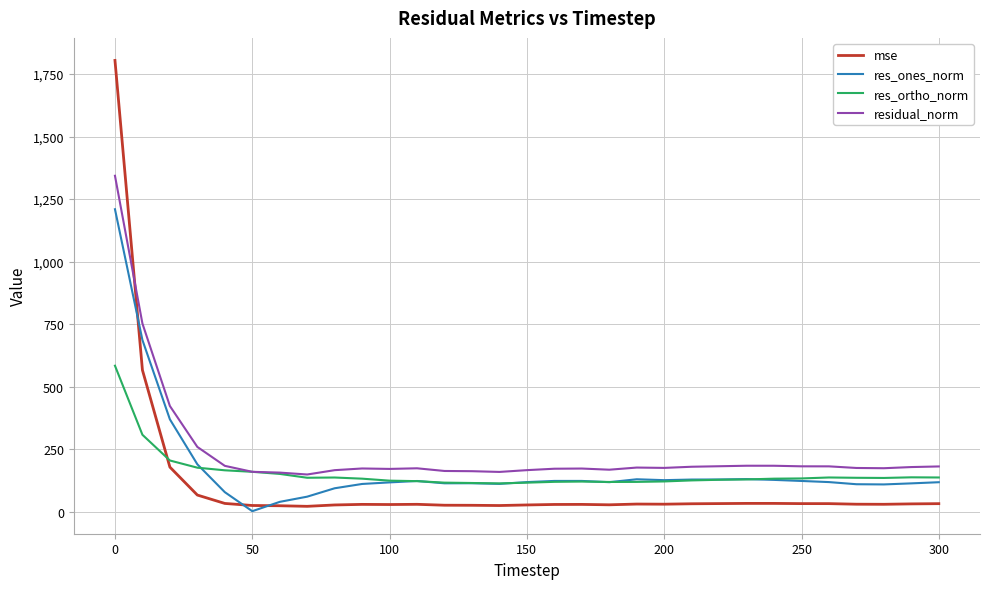

What is the maximum value for mse?

1804.1